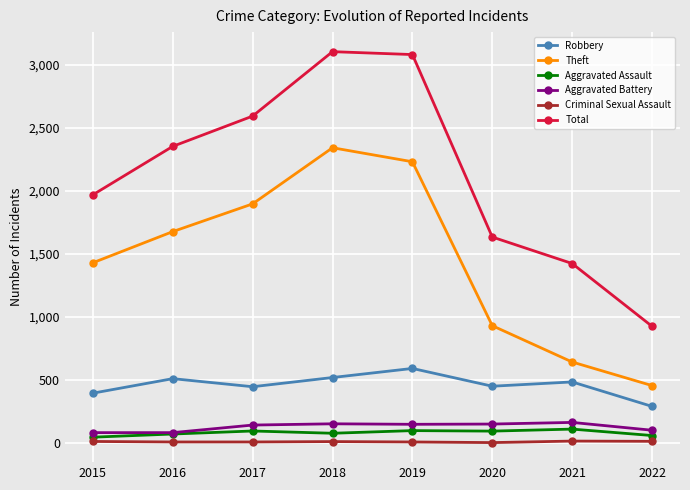

True or false: Aggravated Battery and Theft intersect in this chart.

False